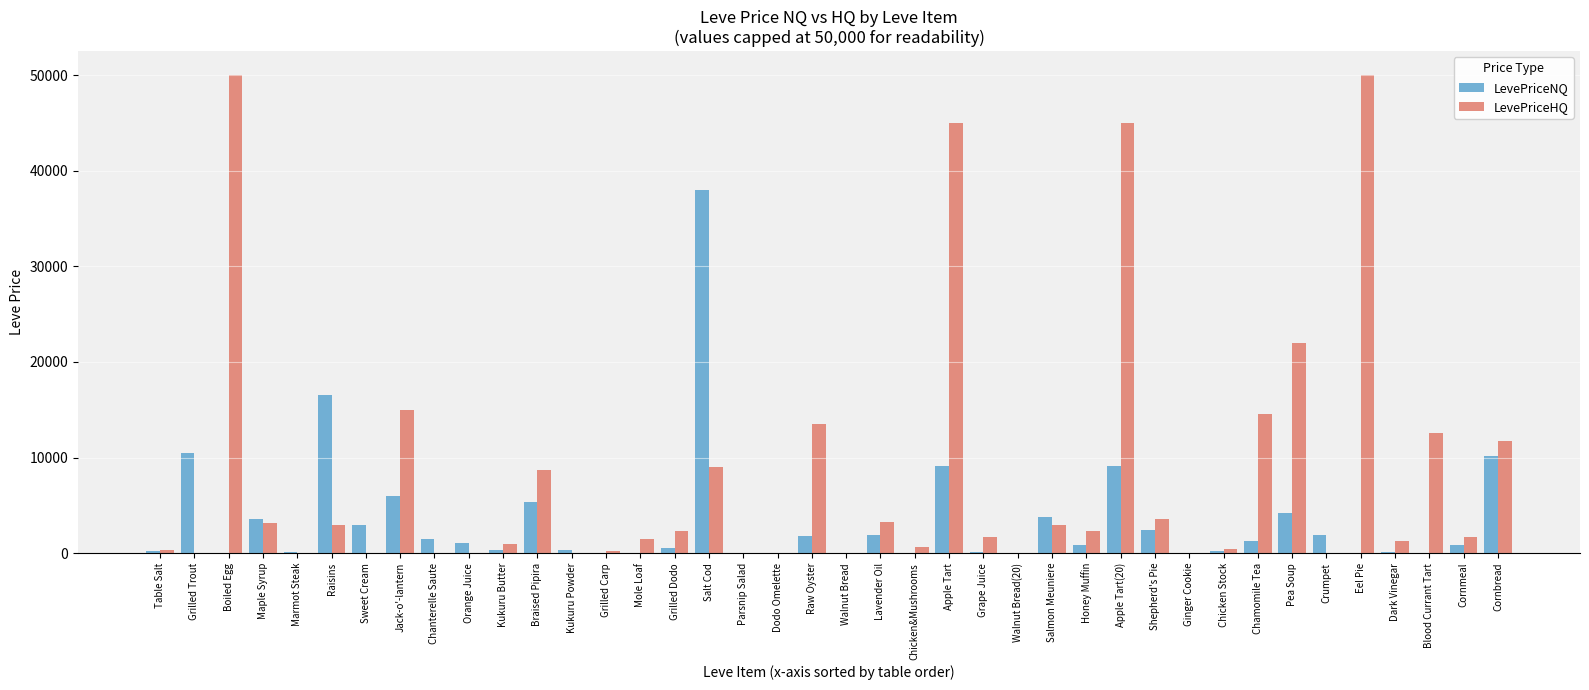

The value of LevePriceHQ at Sweet Cream is -31662.0. True or false?

False